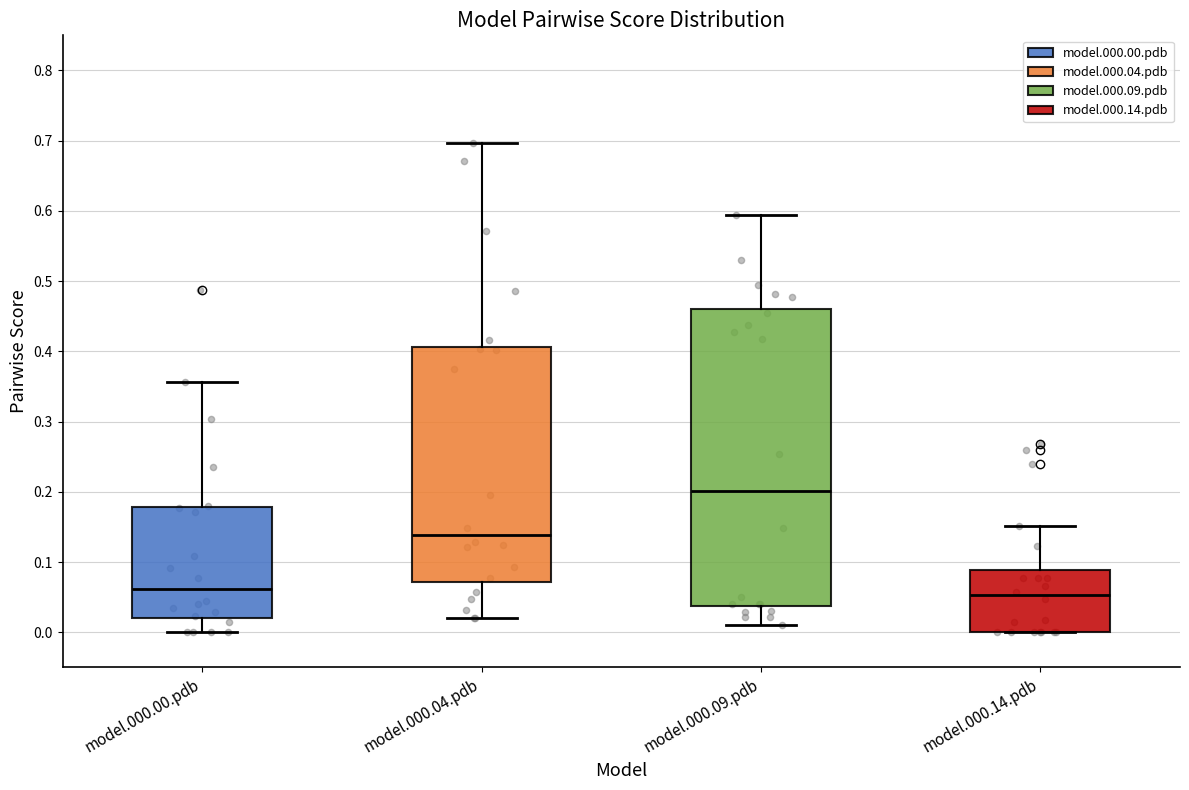

Where does the upper whisker of the box for model.000.09.pdb end on the y-axis? The values are not printed on the chart, so give them approximately, as read against the axis.

0.59